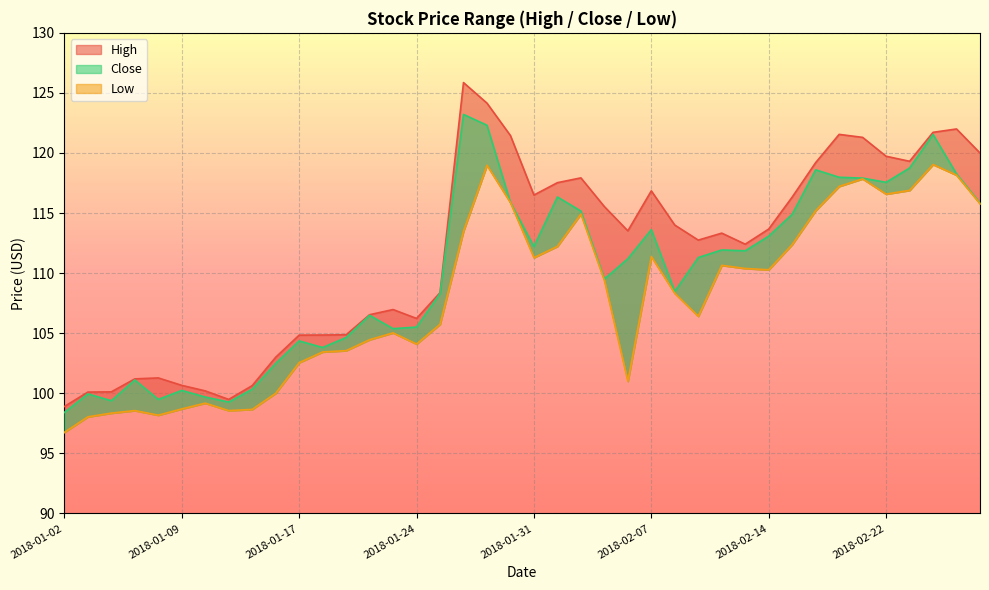

What is the minimum value for High?

98.9